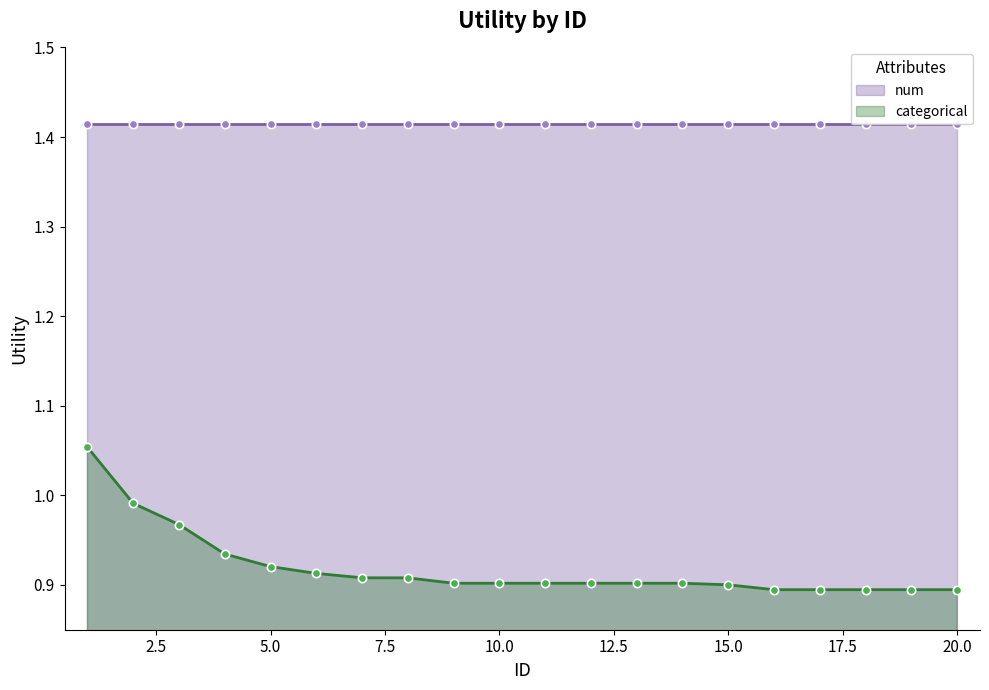

What is the sum of all values?

18.4